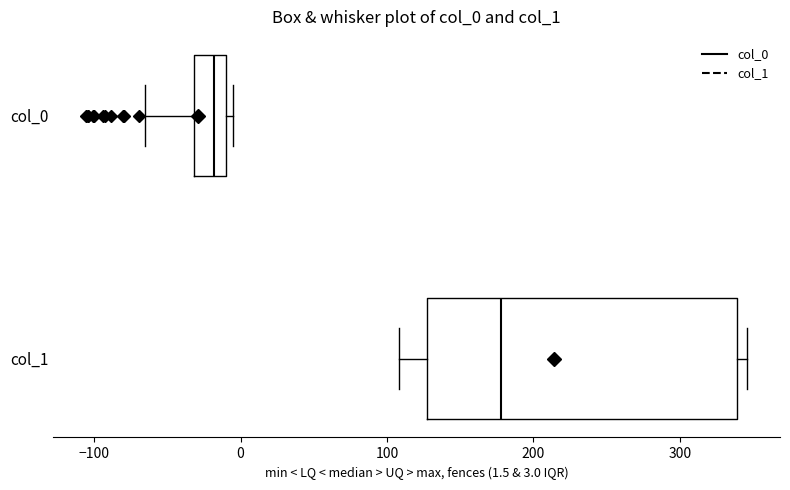

Which box has the furthest to the right median line?

col_1